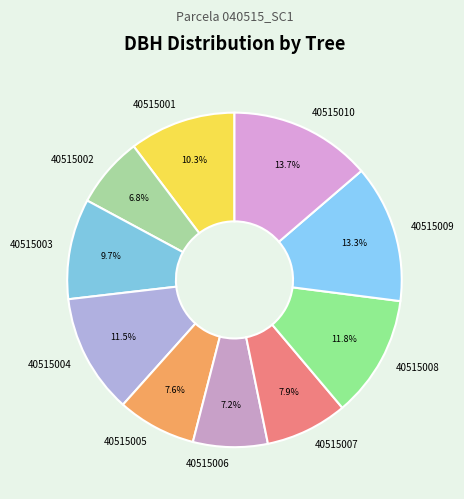

Combined, do 40515007 and 40515010 account for over 50%?

No